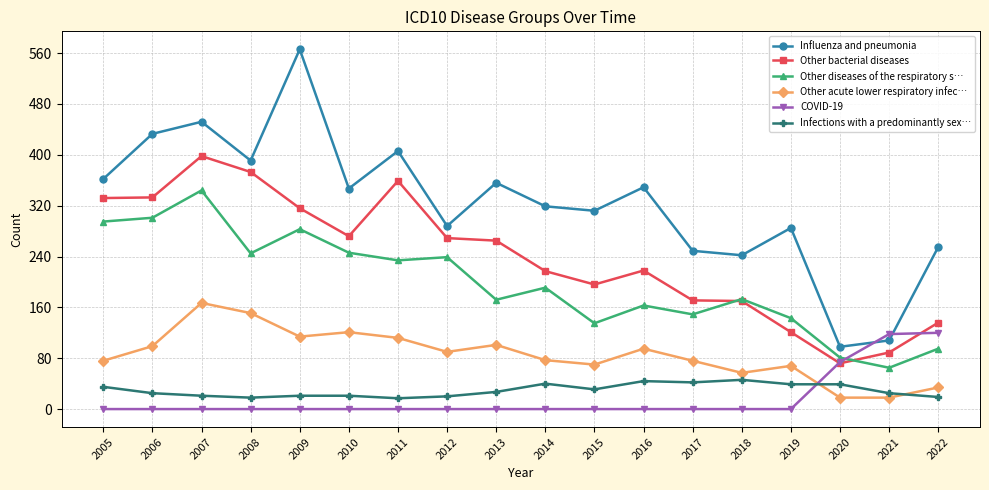

How many lines are shown in the chart?

6